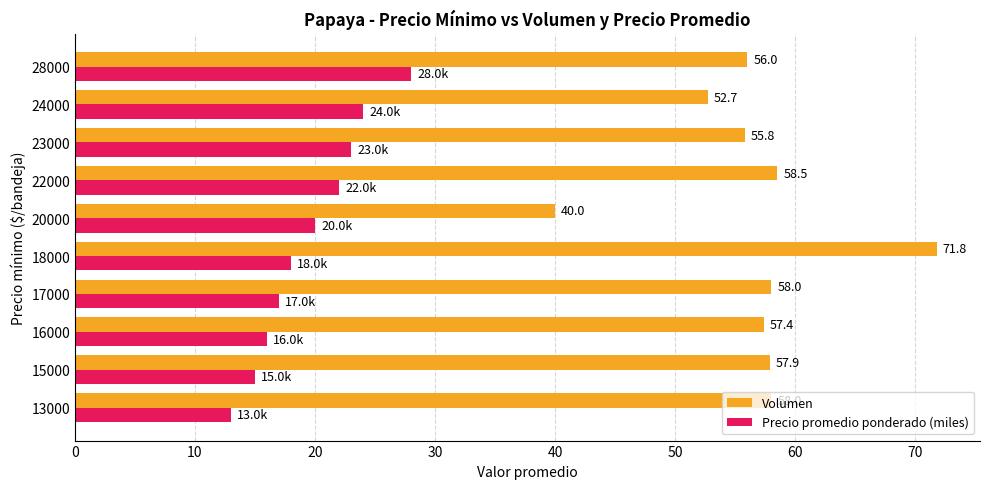

What is the sum of the Precio promedio ponderado (miles) values at 17000 and 15000?

32.0